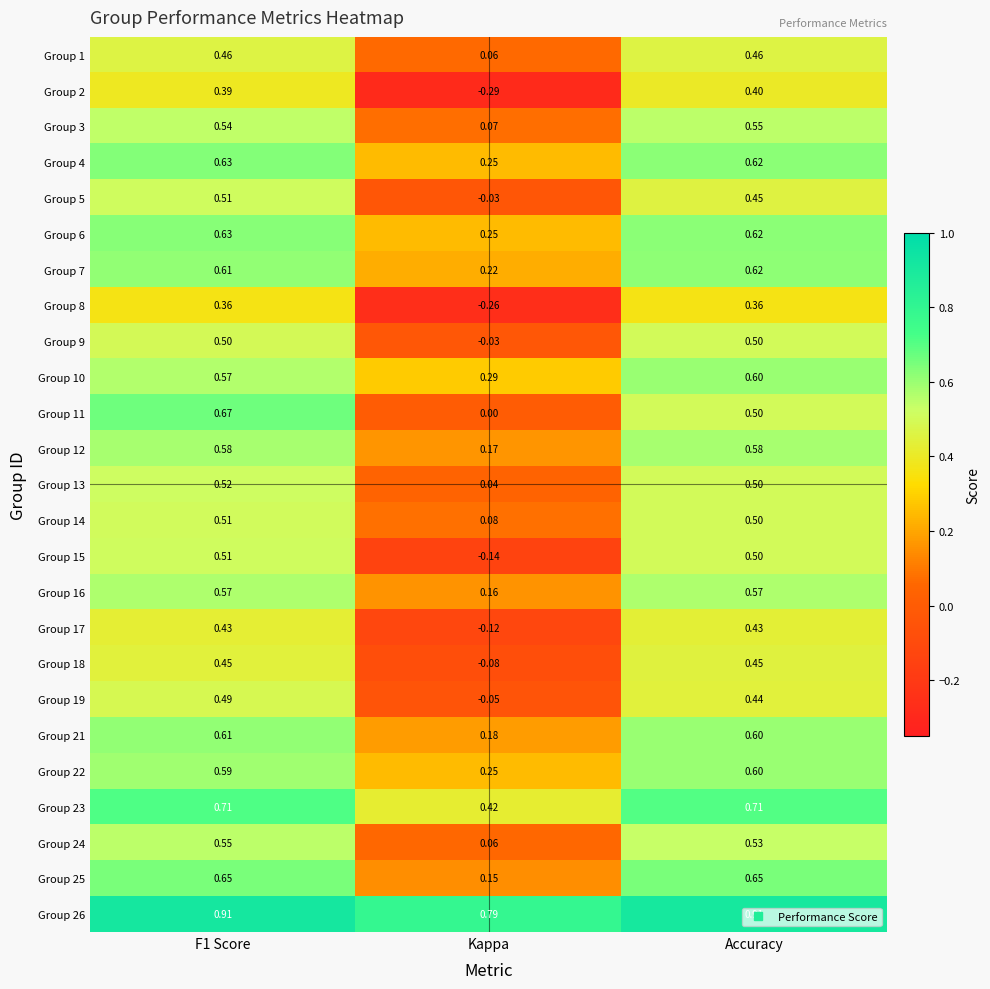

At how many categories does at least one series exceed 0?

3